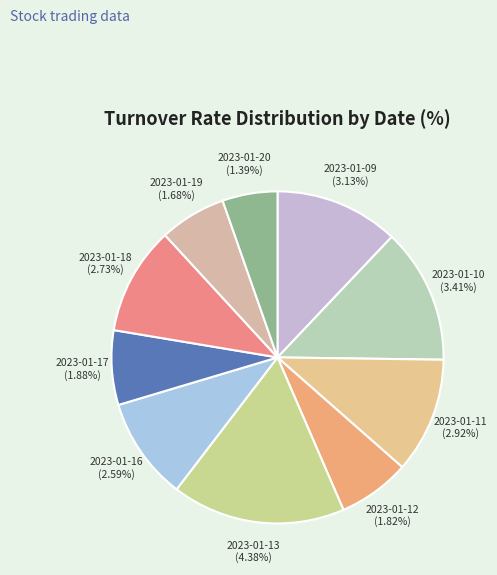

What is the change in value from 2023-01-10 to 2023-01-19?

-1.7